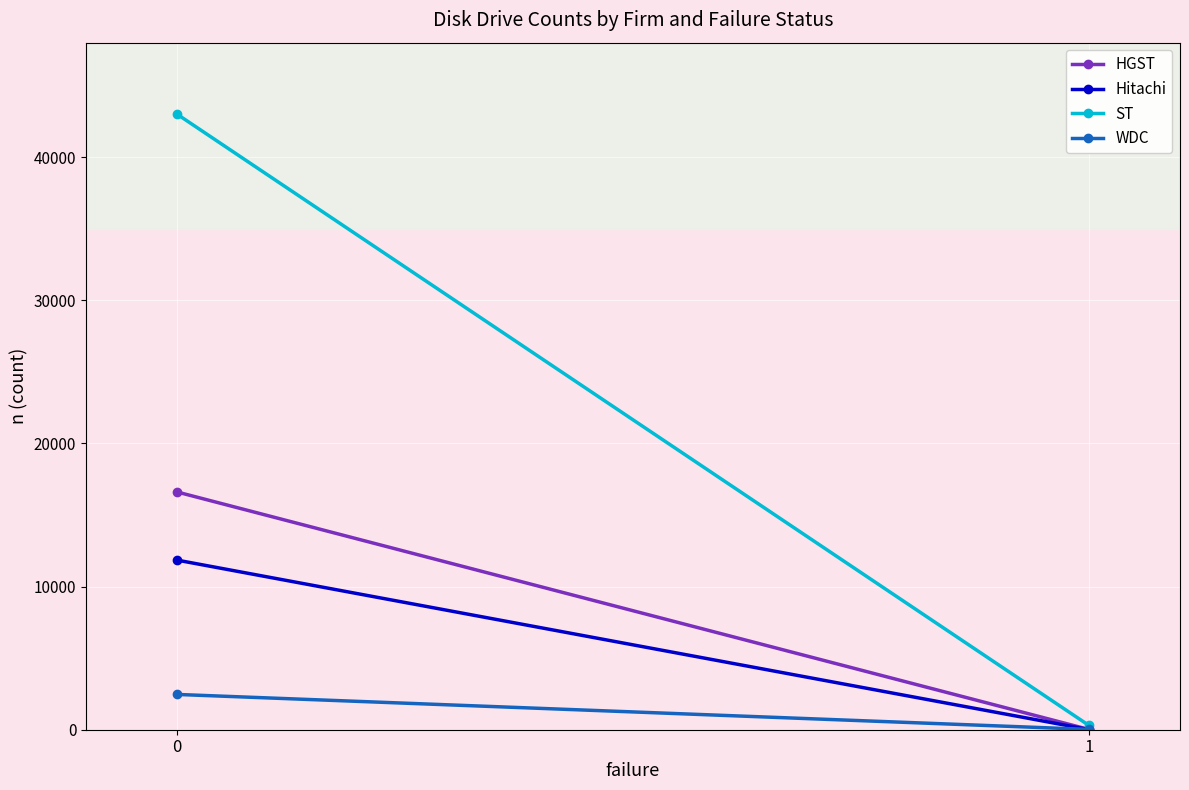

What is the difference between the highest and lowest values at 1?

294